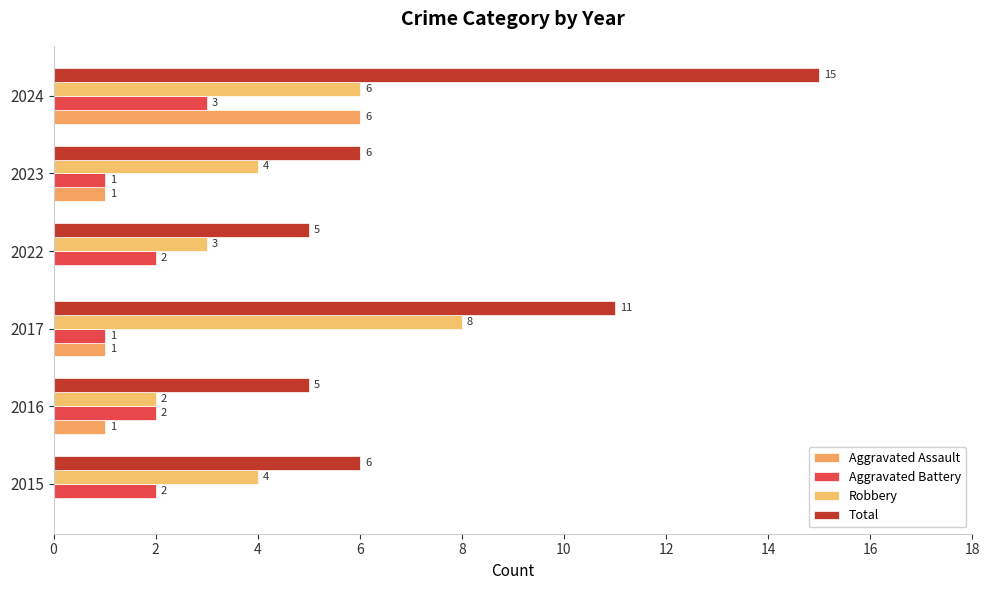

At how many categories does at least one series exceed 6?

2